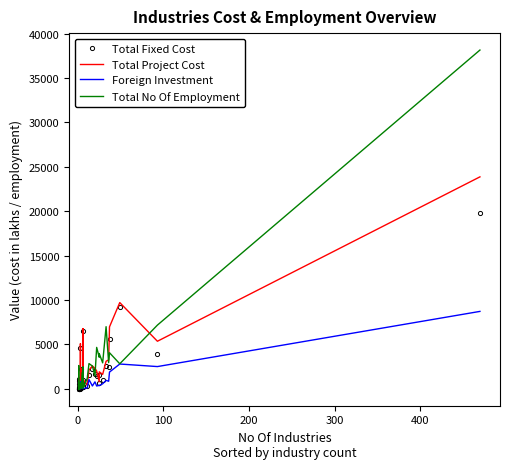

Which series has the widest spread of values?

Total No Of Employment